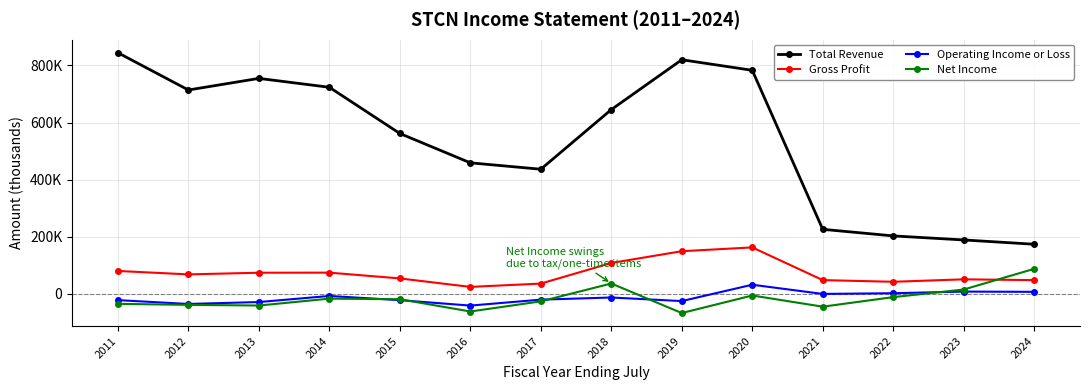

Which category has the lowest value across all series?

2019